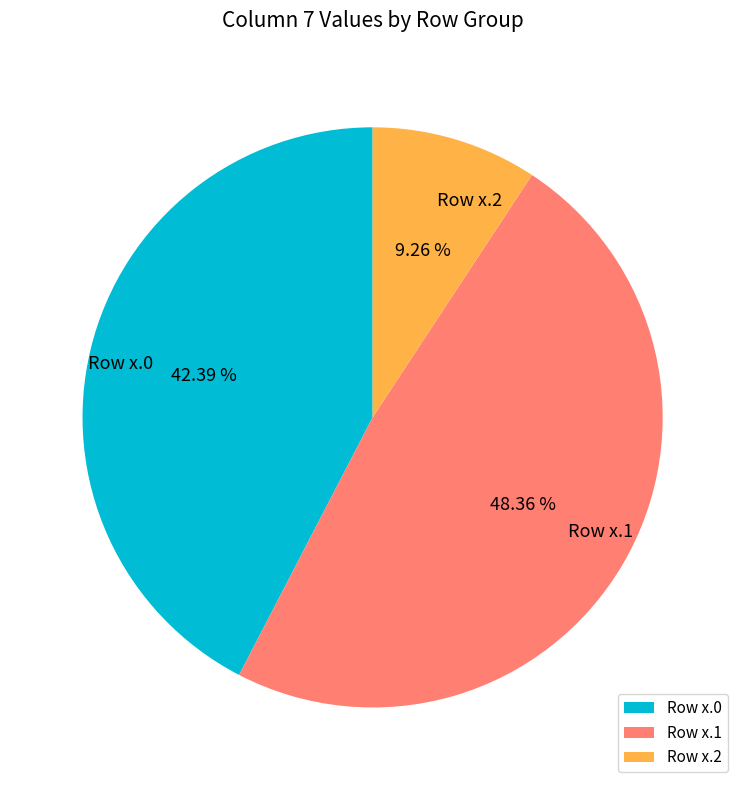

Is the sum of Row x.1 and Row x.0 greater than half?

Yes